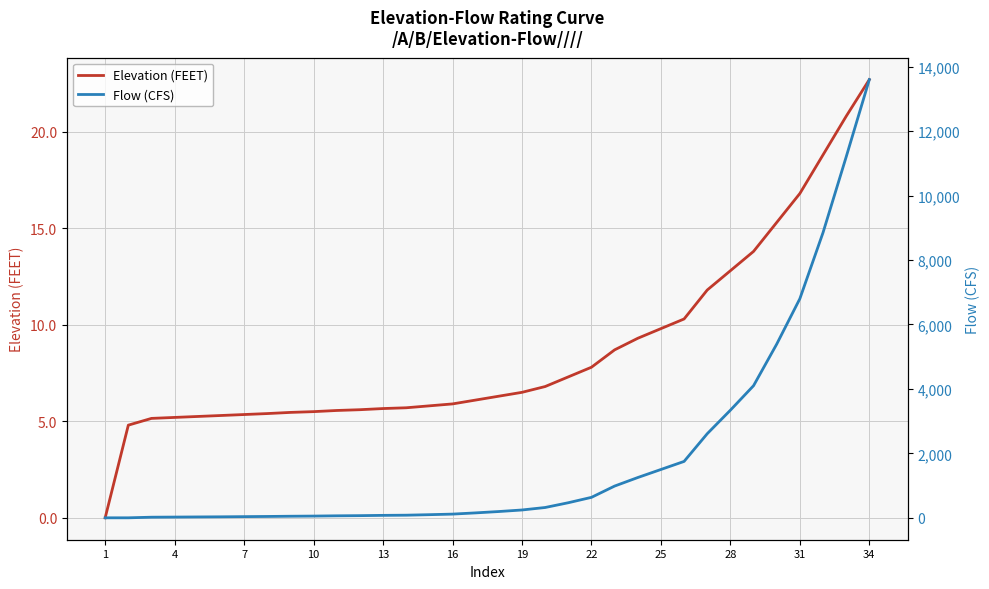

Which category has the lowest value in the Elevation (FEET) series?

1